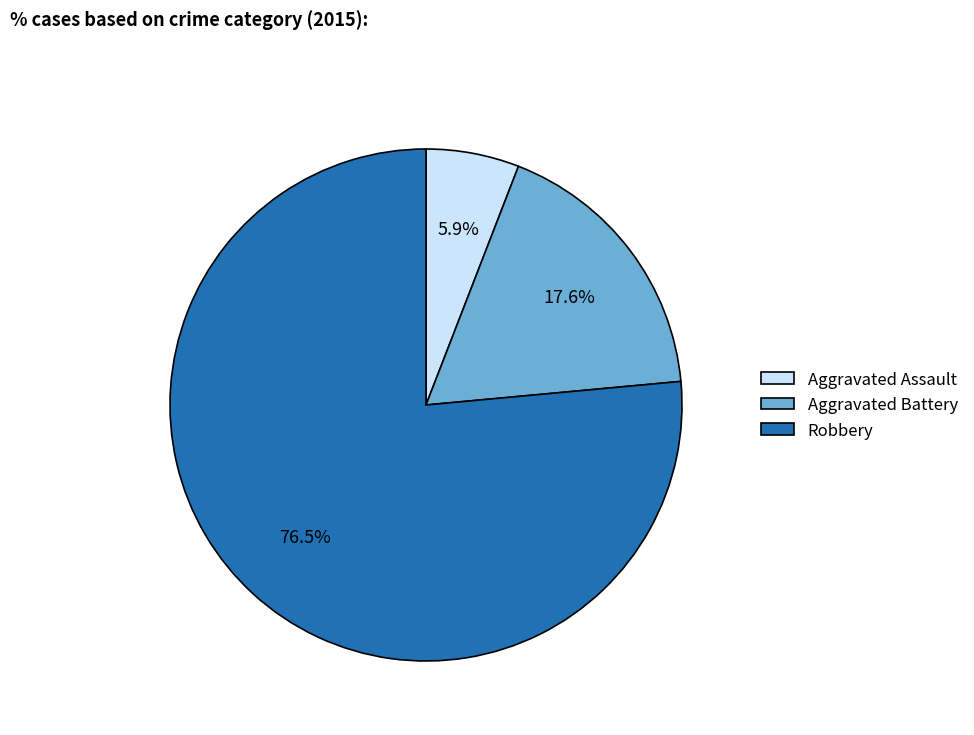

Which category has the smallest portion of the pie?

Aggravated Assault